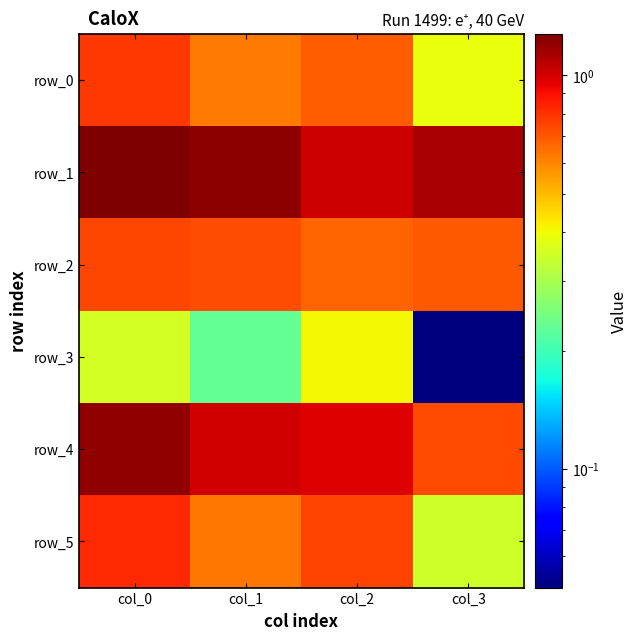

Reading left to right, list all the values displayed in this chart.

row_0: 0.8	0.6	0.7	0.4
row_1: 1.3	1.2	1.0	1.1
row_2: 0.7	0.7	0.7	0.7
row_3: 0.4	0.2	0.4	0.1
row_4: 1.2	1.0	1.0	0.7
row_5: 0.8	0.6	0.8	0.3